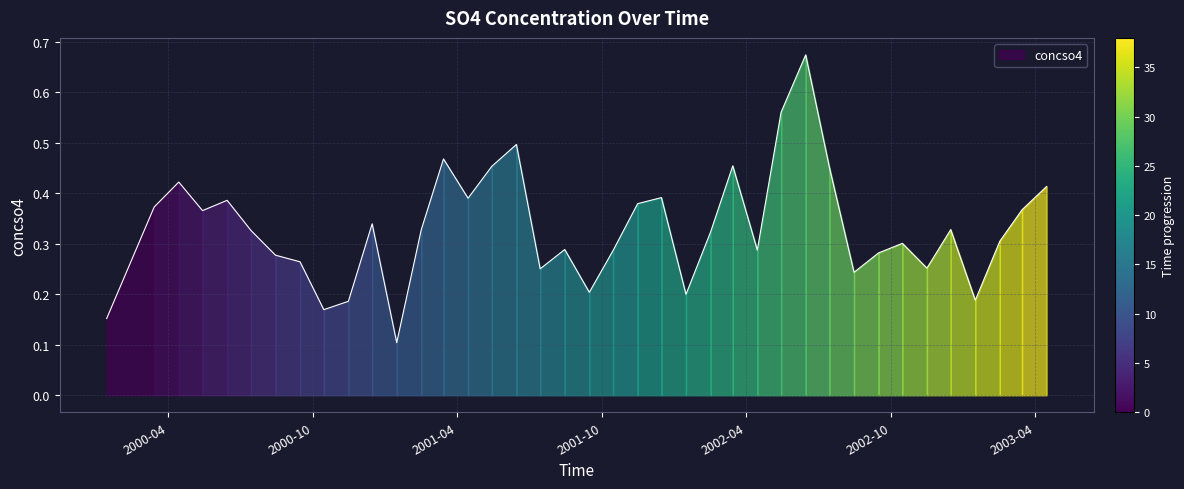

At which label is the value closest to 0?

2001-01-15